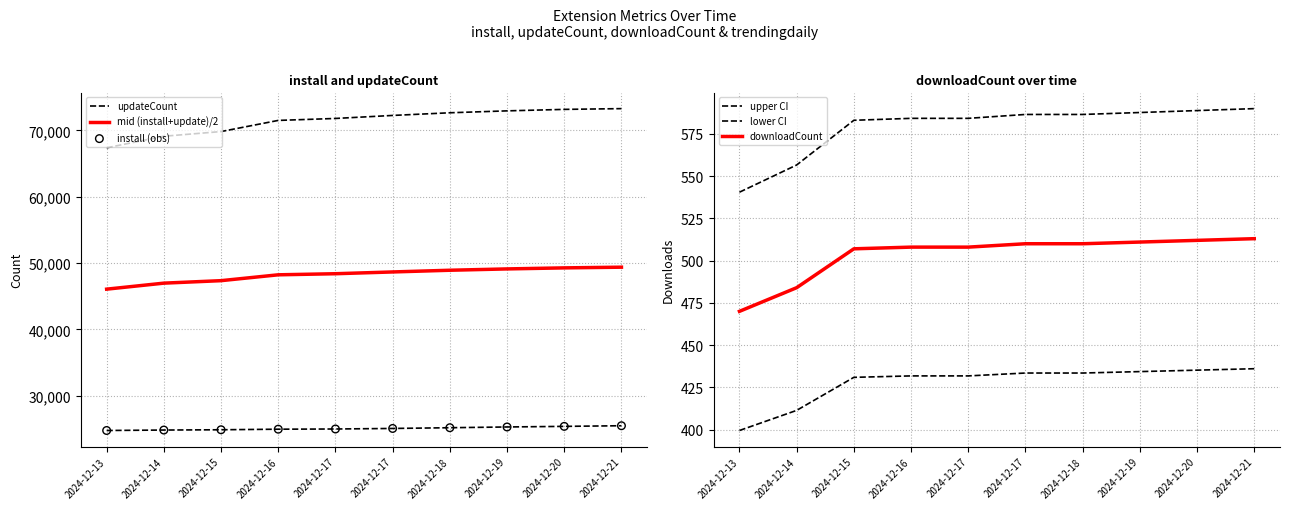

Which series has the largest Y range (max minus min)?

updateCount